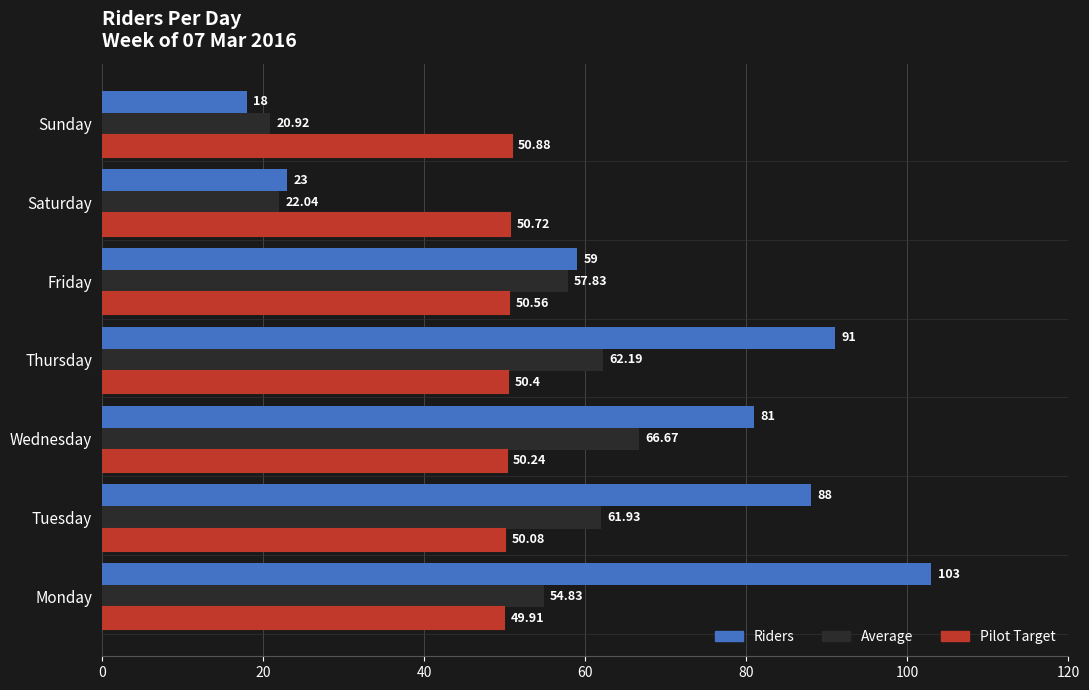

What is the difference between the highest and lowest values at Wednesday?

30.8